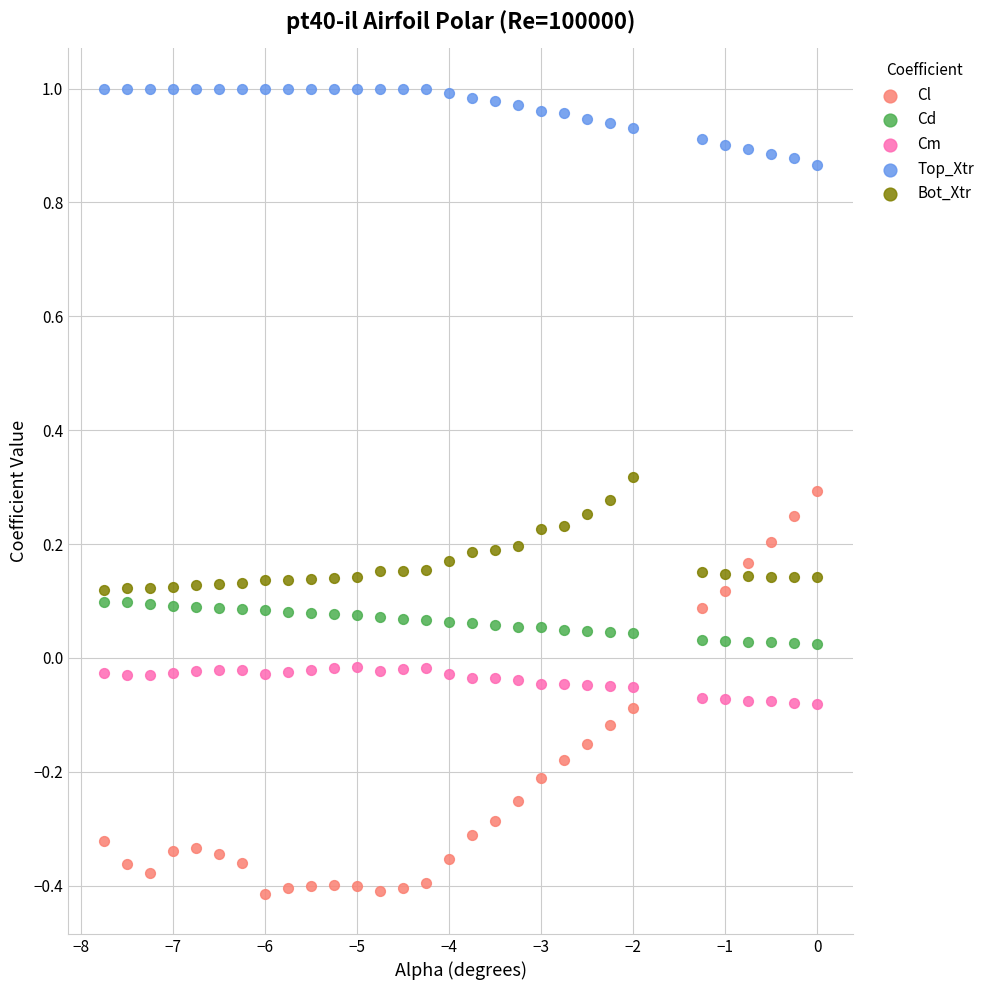

What is the X range (max minus min) for the scatter plot?

7.8